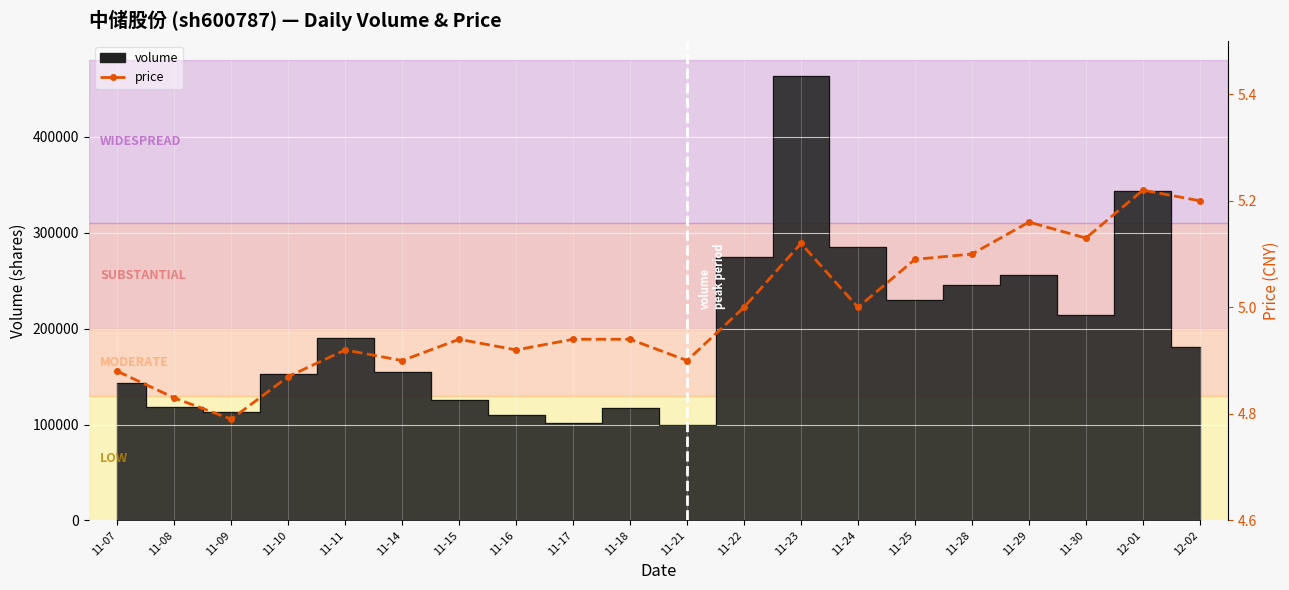

Between 11-23 and 11-07, which is larger?

11-23